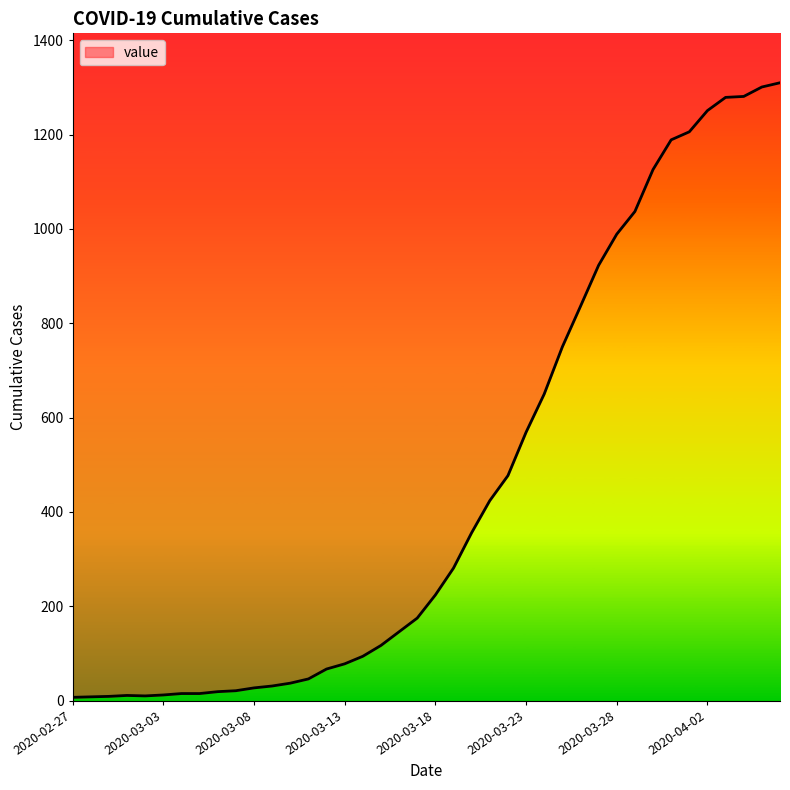

At which label is the value closest to 658?

2020-03-24